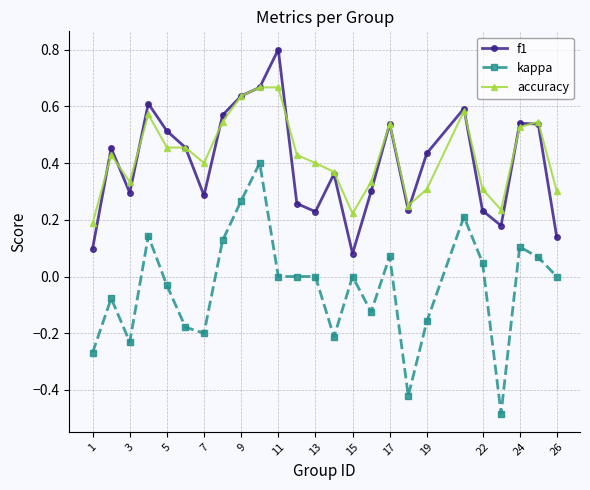

Which series has the largest range (max minus min)?

kappa